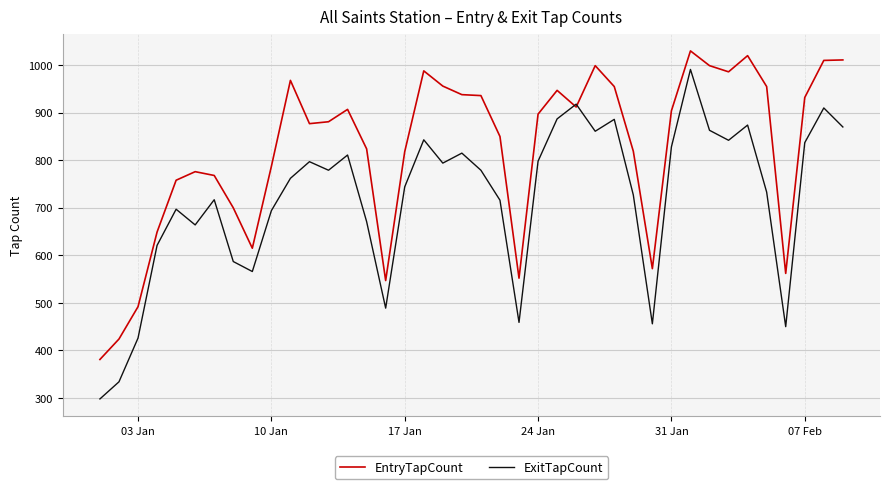

Which series has the widest spread of values?

ExitTapCount